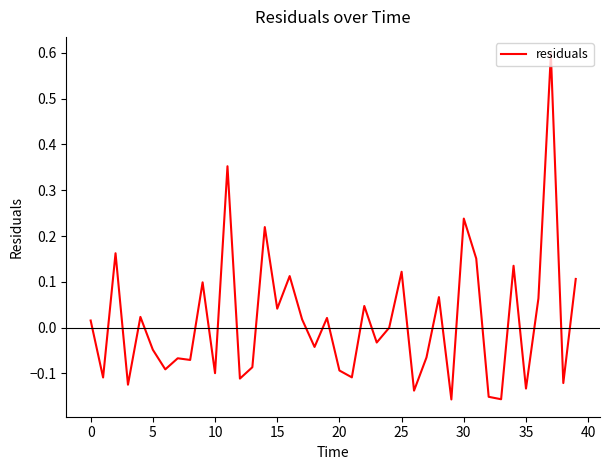

What is the sum of all values?

0.6